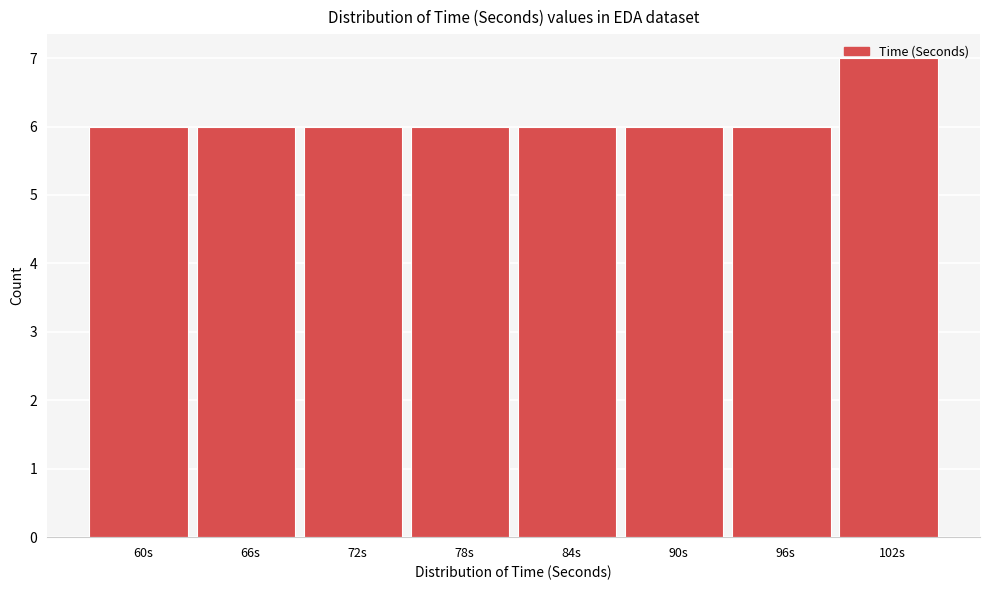

The chart shows a value of 9 at 102s. True or false?

False